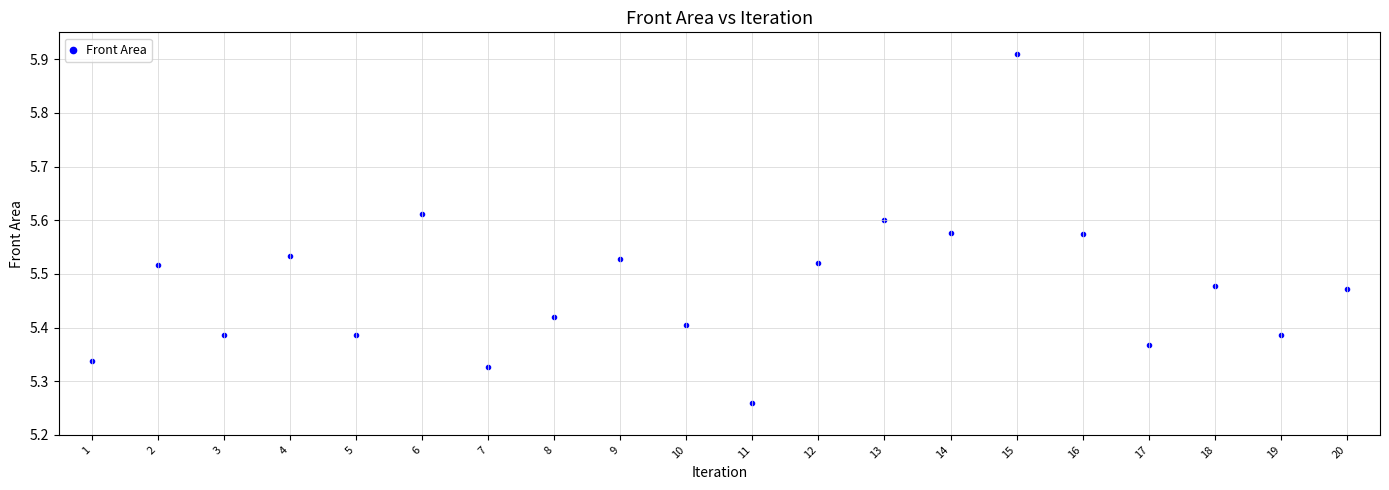

What is the range of X values (max minus min)?

19.0